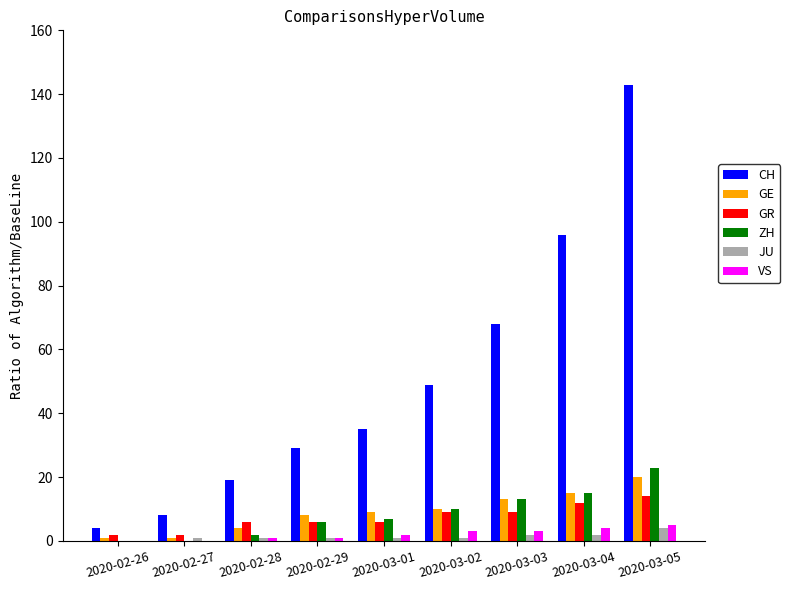

Is the value of GR at 2020-02-28 greater than the value of CH at 2020-03-02?

No